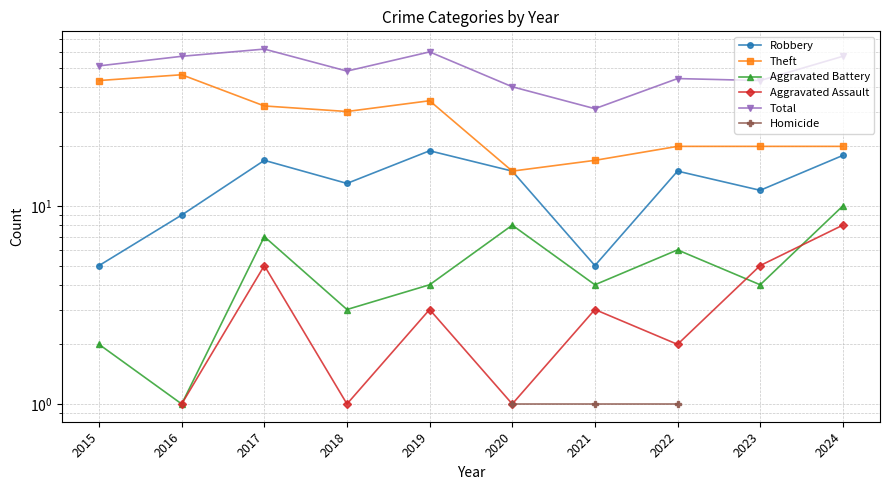

At how many categories does at least one series exceed 31?

9